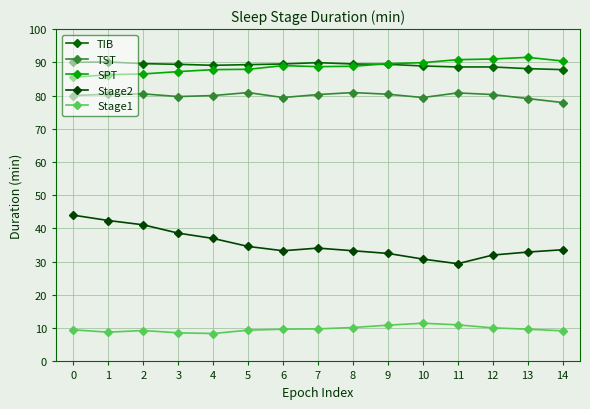

Where is Stage2 nearest to the value 36?

4